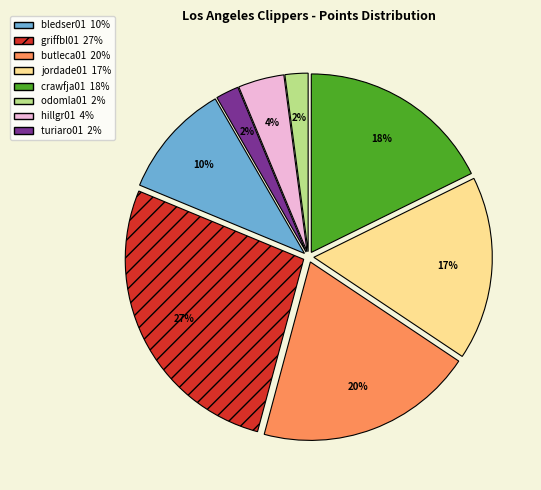

To the nearest percent, what is the difference between the largest and smallest slice percentages?

25%